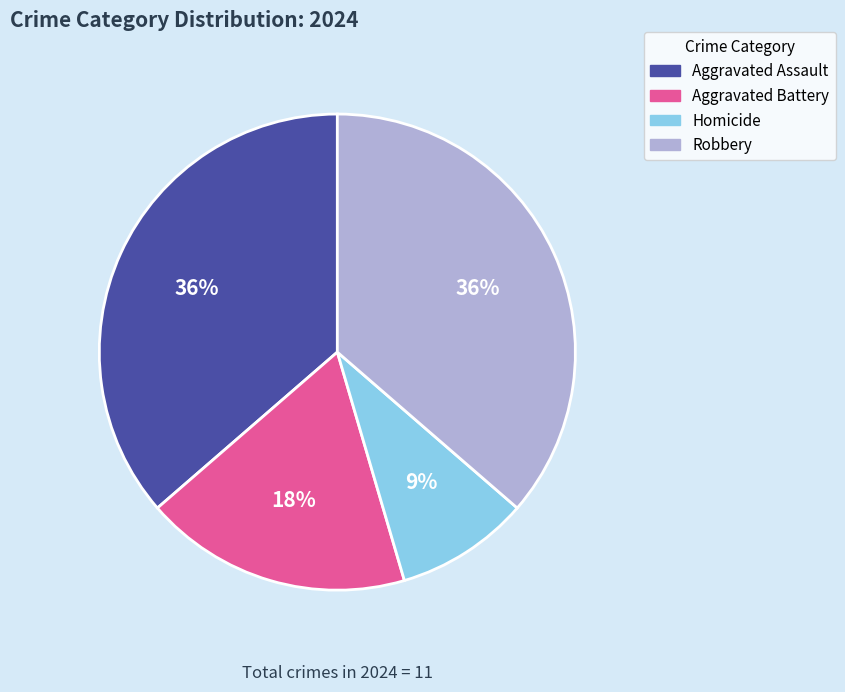

How many slices are in this pie chart?

4